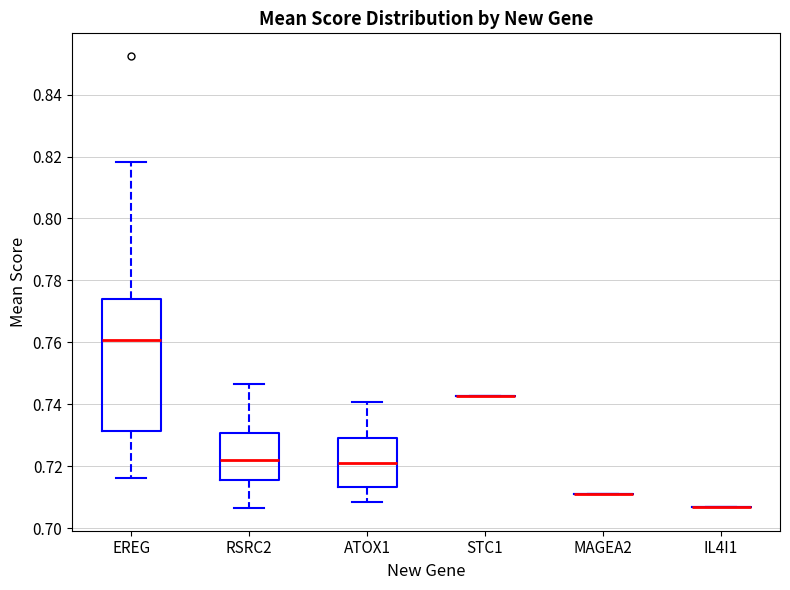

Which box is the tallest, from its lower edge to its upper edge?

EREG